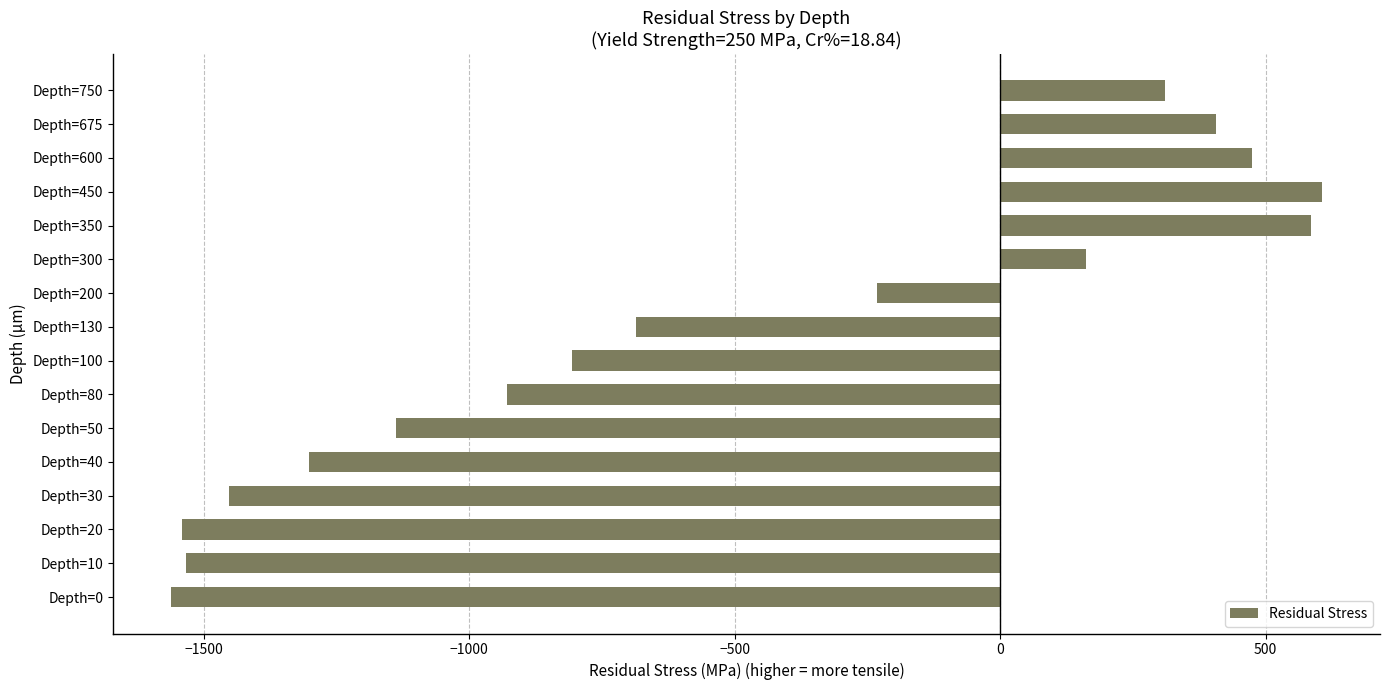

Is it true that the value at Depth=300 is 252.2?

False